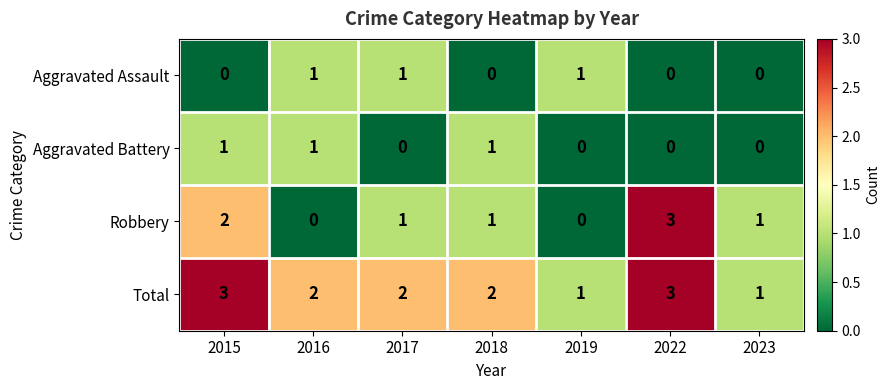

How many categories are shown in the chart?

7